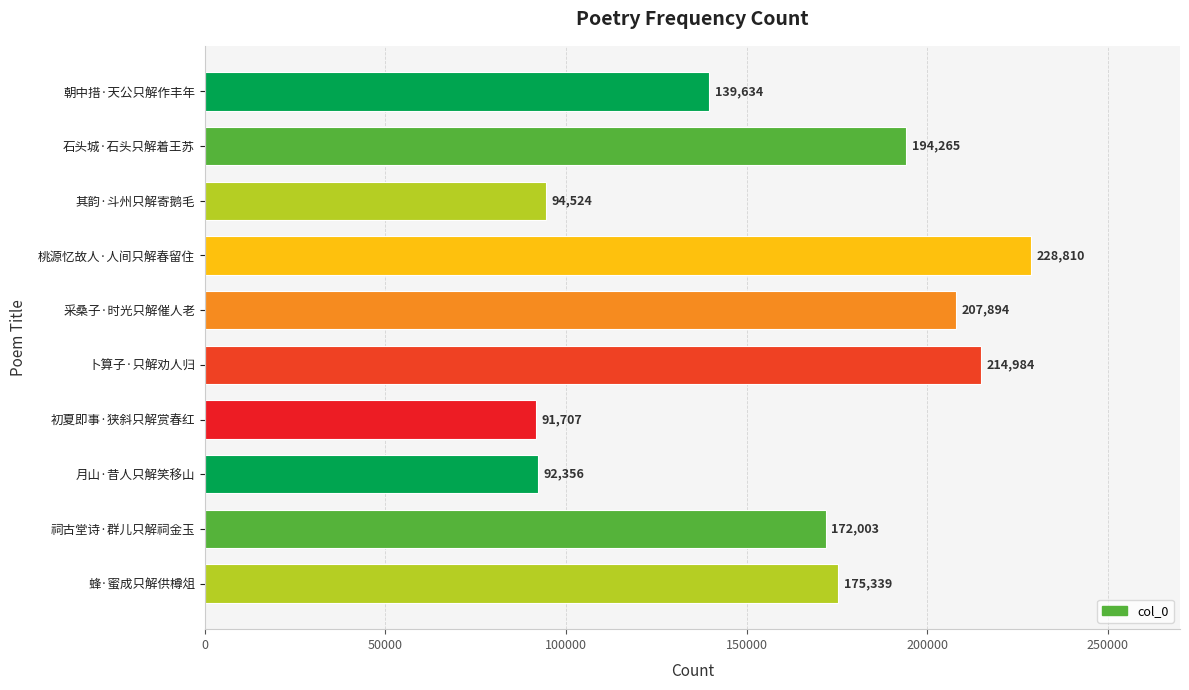

Reading top to bottom, transcribe all the data shown in this chart.

朝中措·天公只解作丰年=139634	石头城·石头只解着王苏=194265	其韵·斗州只解寄鹅毛=94524	桃源忆故人·人间只解春留住=228810	采桑子·时光只解催人老=207894	卜算子·只解劝人归=214984	初夏即事·狭斜只解赏春红=91707	月山·昔人只解笑移山=92356	祠古堂诗·群儿只解祠金玉=172003	蜂·蜜成只解供樽俎=175339